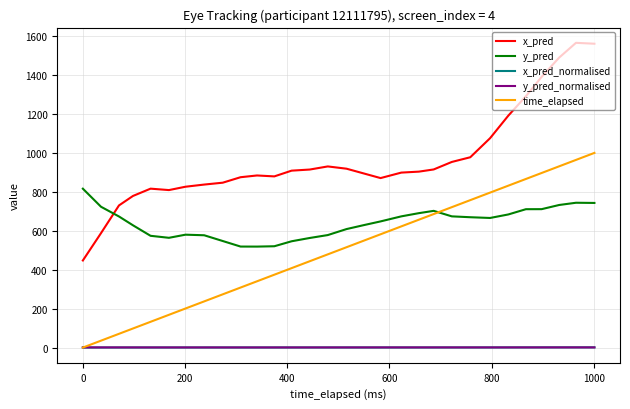

Which series has the largest range (max minus min)?

x_pred